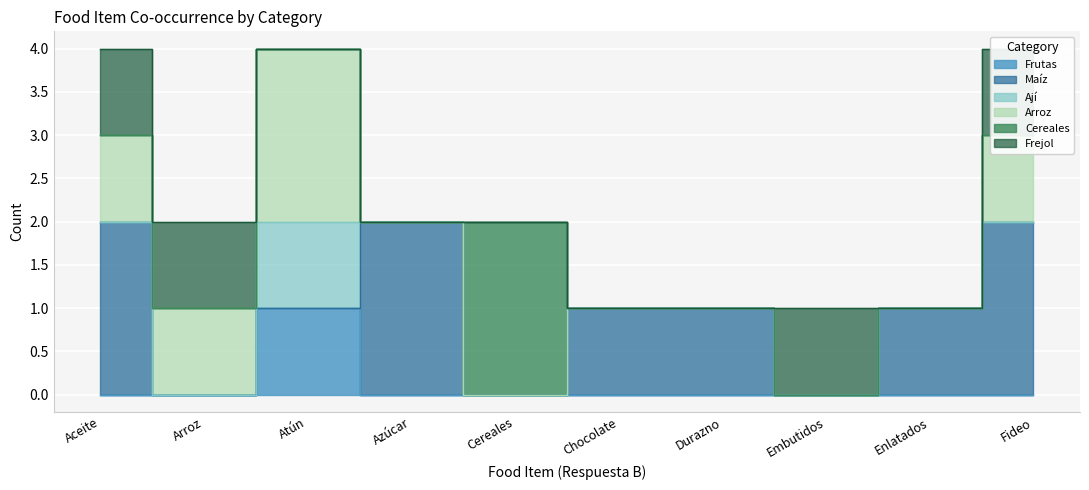

The Cereales series shows 1 at Atún. True or false?

False